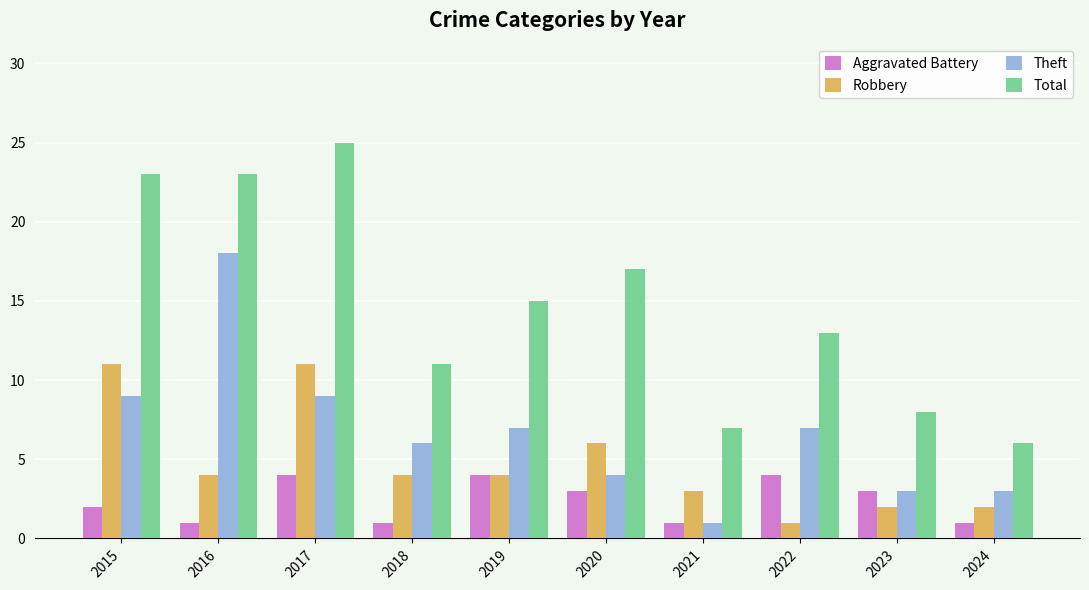

How many distinct data groups are displayed?

4